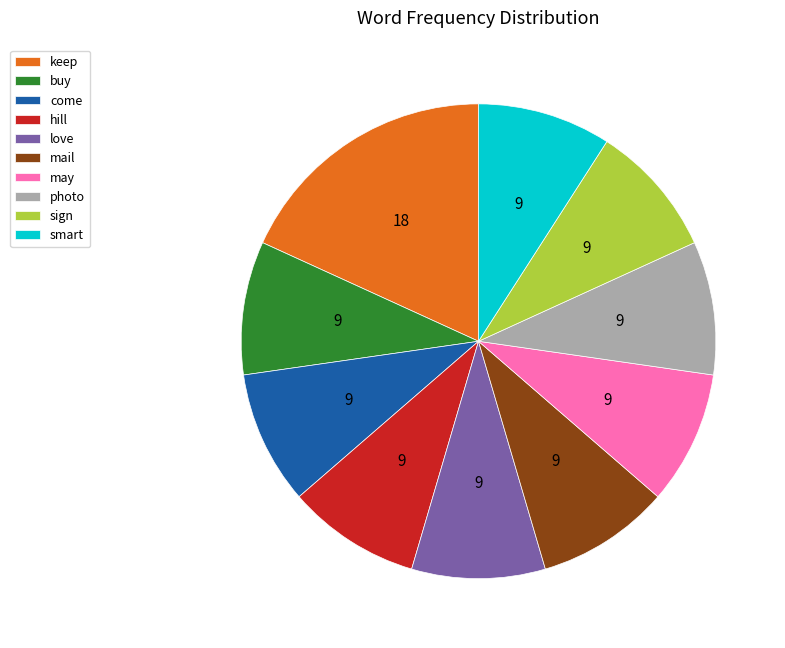

The come slice represents 9% of the pie. True or false?

True